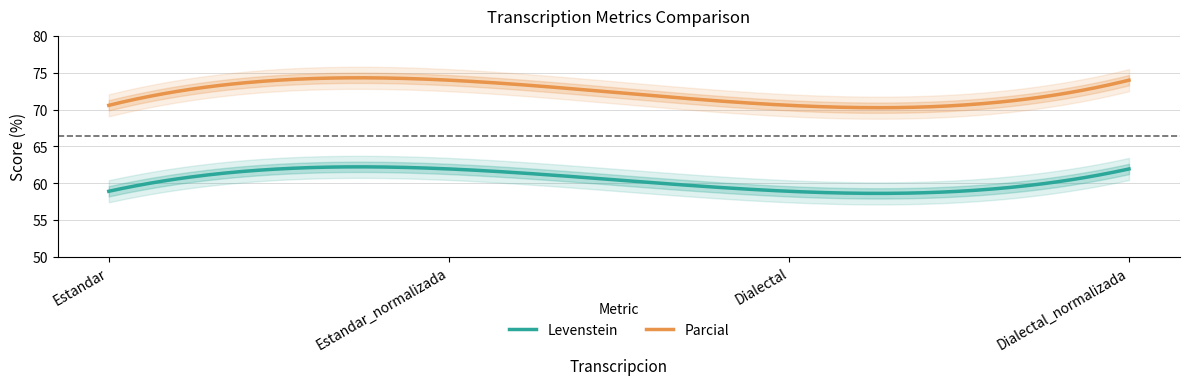

What is the label of the 3rd point from the left?

Dialectal